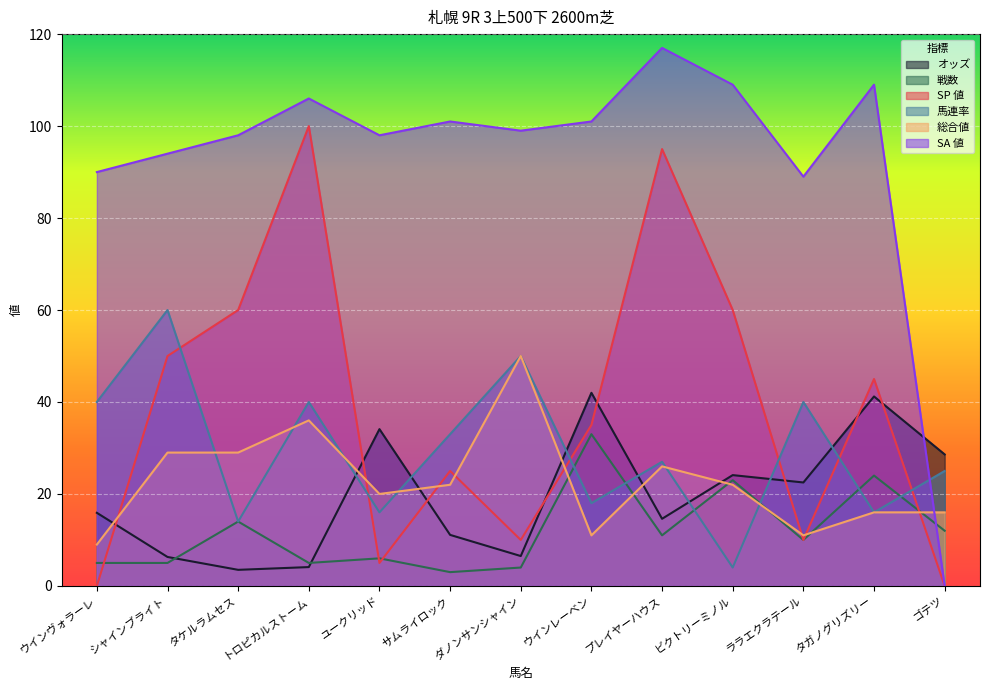

How many categories are shown in the chart?

13